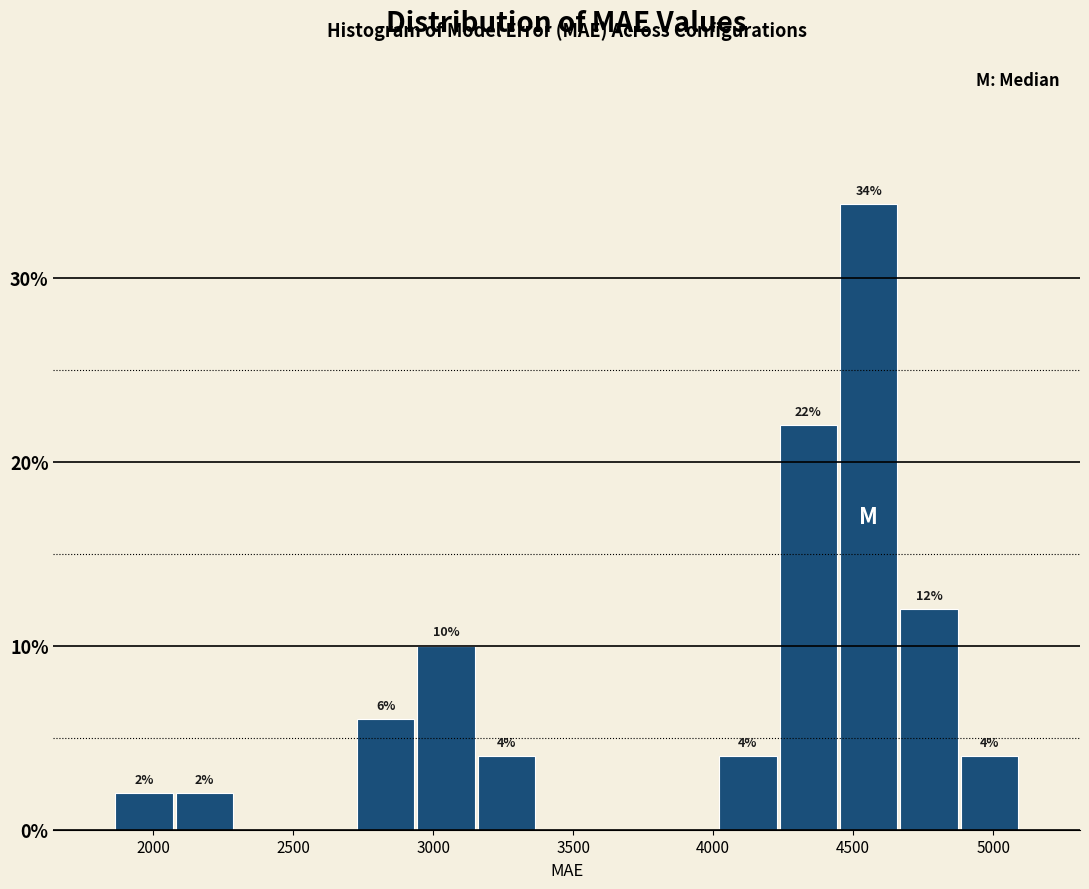

Over which range of the x-axis is the bar tallest?

4450 to 4650